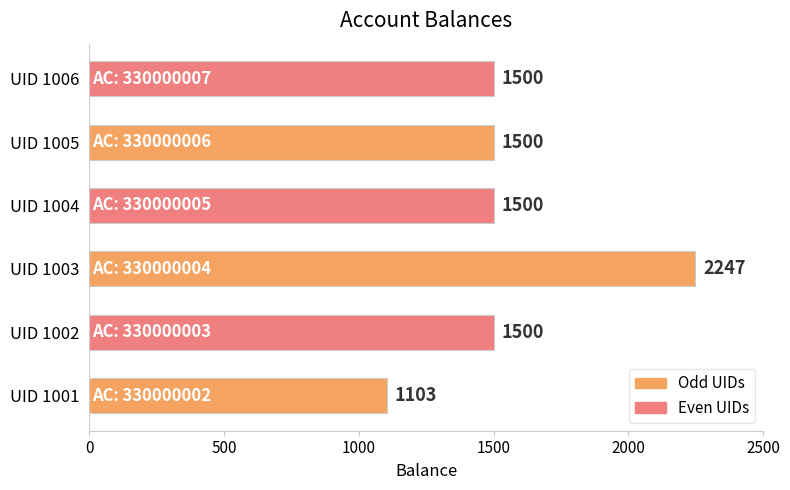

What is the greatest value displayed?

2247